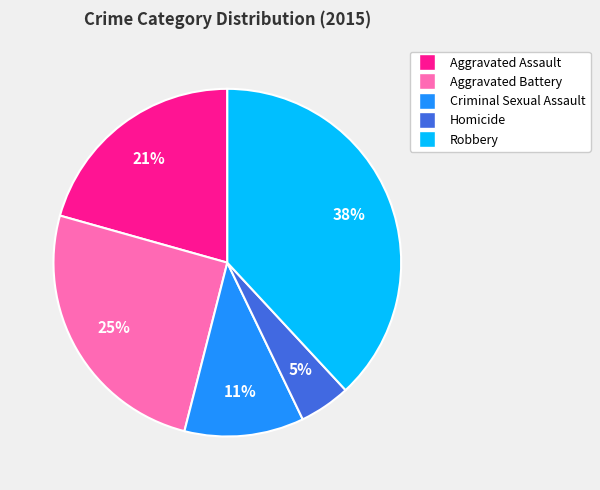

Which category has the smallest portion of the pie?

Homicide